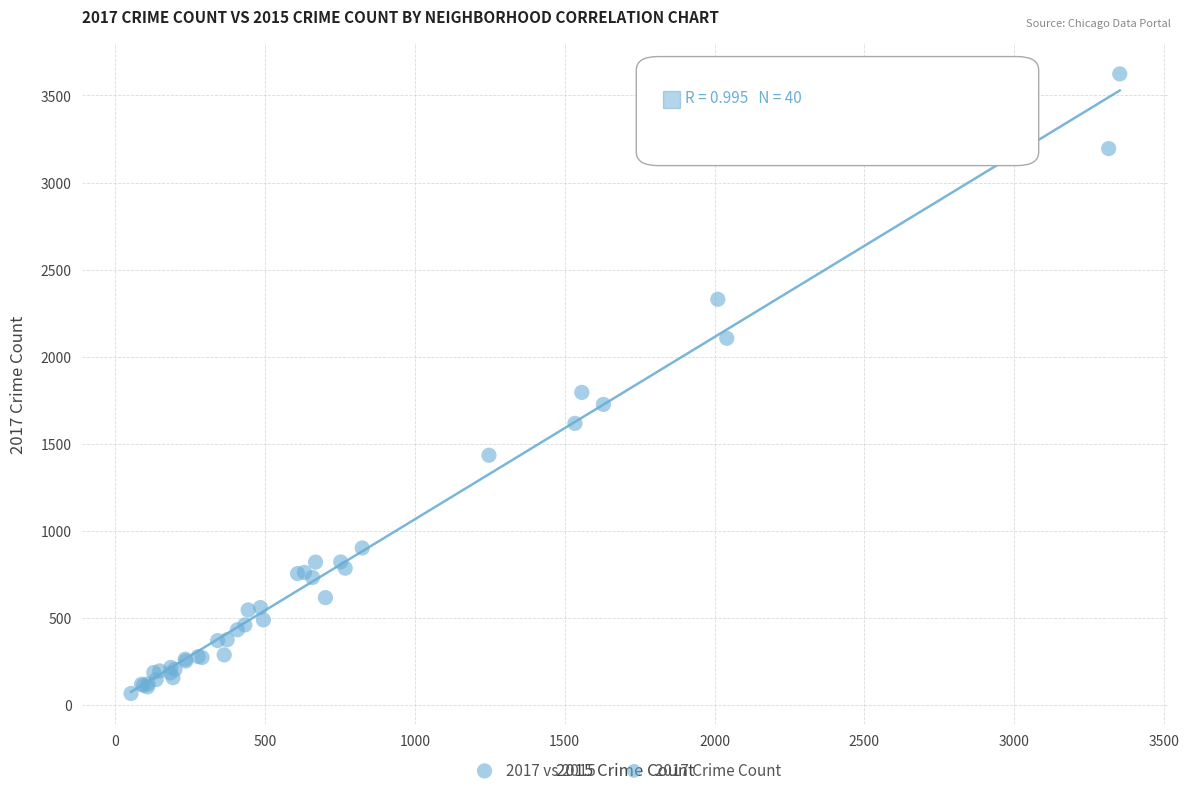

What Y value in the scatter plot is closest to 1844?

1794